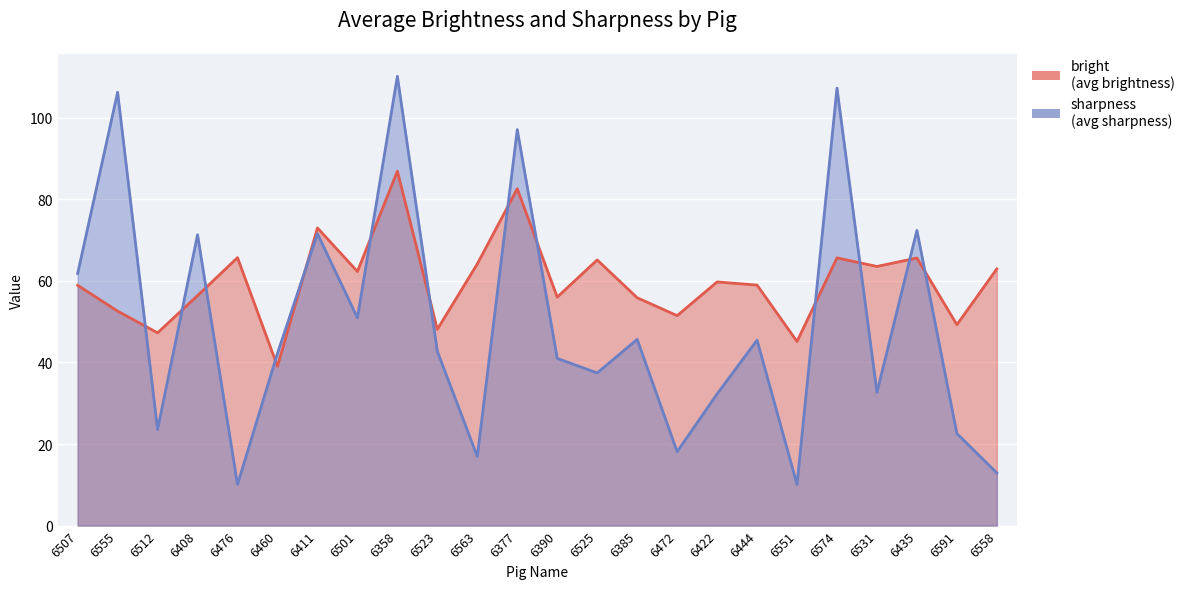

Reading left to right, list all the values displayed in this chart.

bright: 6507=58.9	6555=52.6	6512=47.3	6408=56.4	6476=65.7	6460=39.1	6411=73.0	6501=62.3	6358=86.9	6523=48.1	6563=64.2	6377=82.6	6390=56.0	6525=65.2	6385=55.9	6472=51.5	6422=59.8	6444=59.0	6551=45.1	6574=65.6	6531=63.5	6435=65.6	6591=49.3	6558=63.0
sharpness: 6507=61.8	6555=106.3	6512=23.5	6408=71.3	6476=10.1	6460=42.2	6411=71.6	6501=51.0	6358=110.2	6523=42.7	6563=17.0	6377=97.1	6390=41.0	6525=37.4	6385=45.7	6472=18.1	6422=32.3	6444=45.5	6551=10.1	6574=107.3	6531=32.7	6435=72.4	6591=22.6	6558=12.9